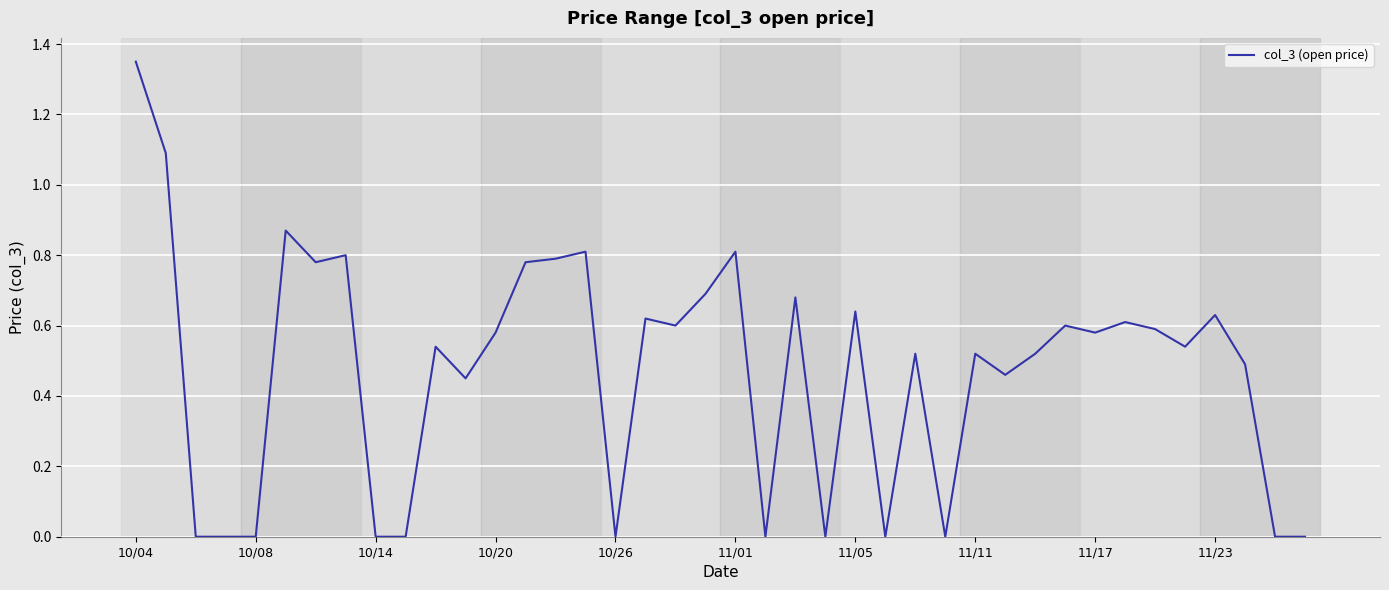

True or false: there are more than 1 points higher than both neighbors.

True